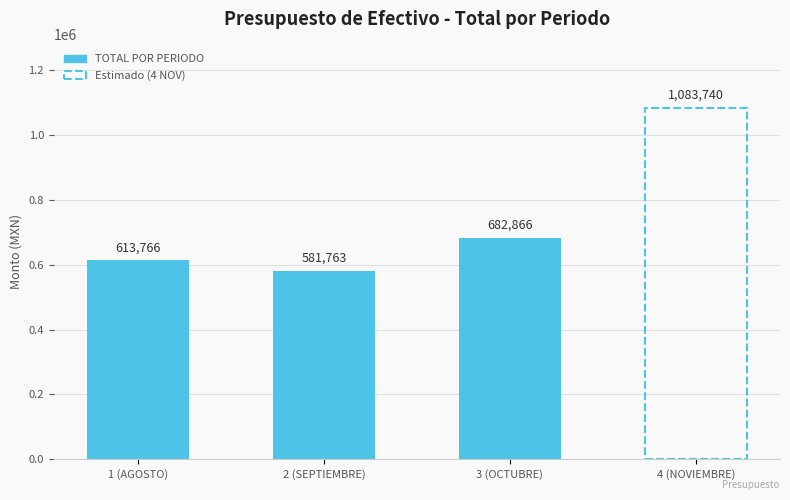

What is the sum of all values?

2962135.5